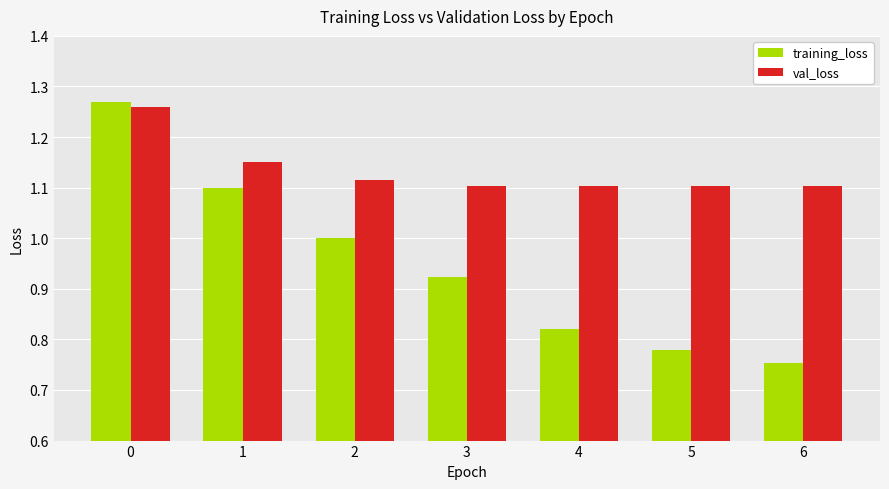

What is the difference between the training_loss values at 1 and 2?

0.1